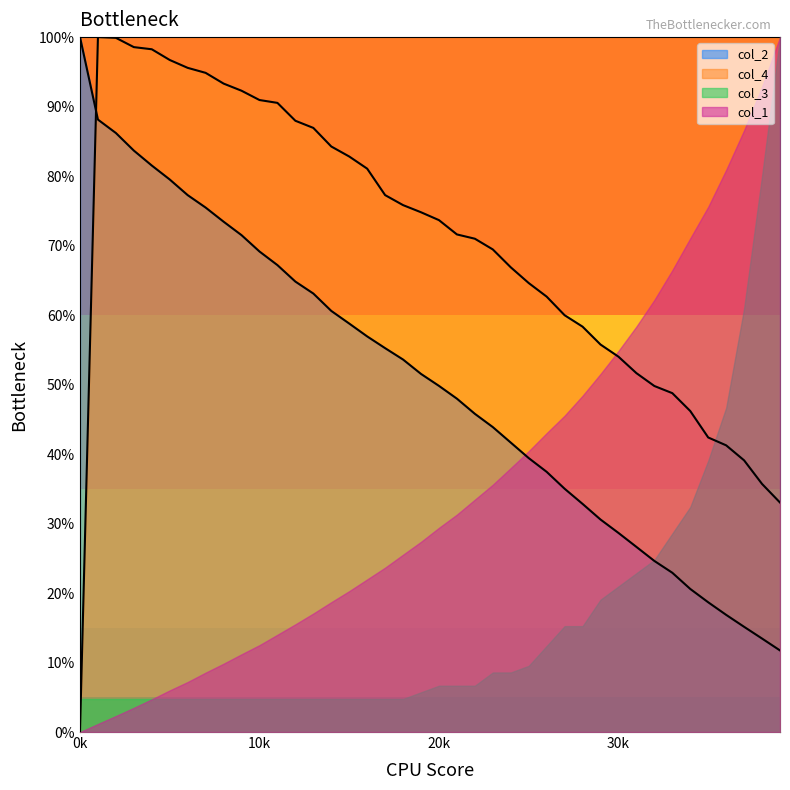

True or false: col_2 and col_4 intersect in this chart.

True